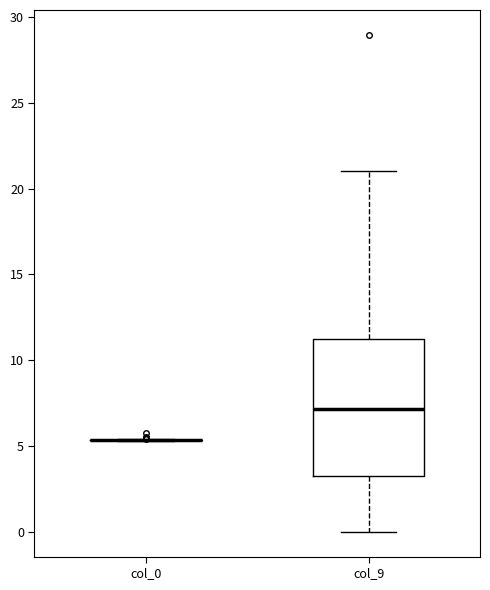

Reading left to right, read every box against the y-axis: the position of its median line, the range the box covers, and the ends of its whiskers. The values are not printed on the chart, so give them approximately, as read against the axis.

col_0: box collapsed to a line at 5.5, whiskers 5.5 to 5.5
col_9: median 7.0, box 3.0 to 11.0, whiskers 0.0 to 21.0